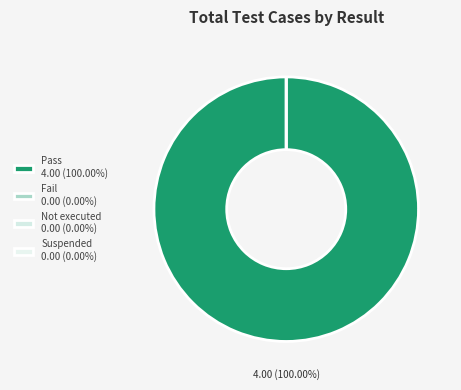

Between Suspended and Pass, which is larger?

Pass